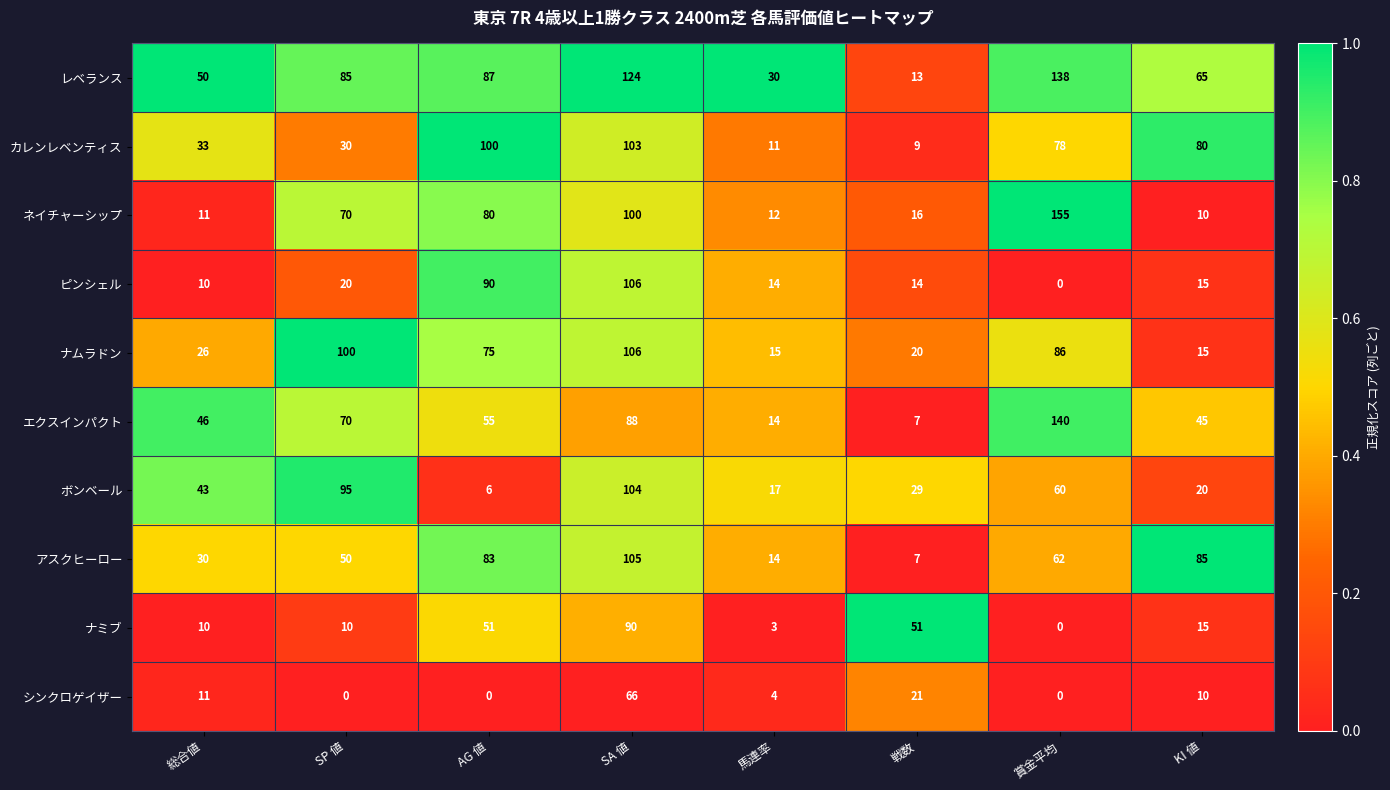

Which series has the largest total across all categories?

レベランス